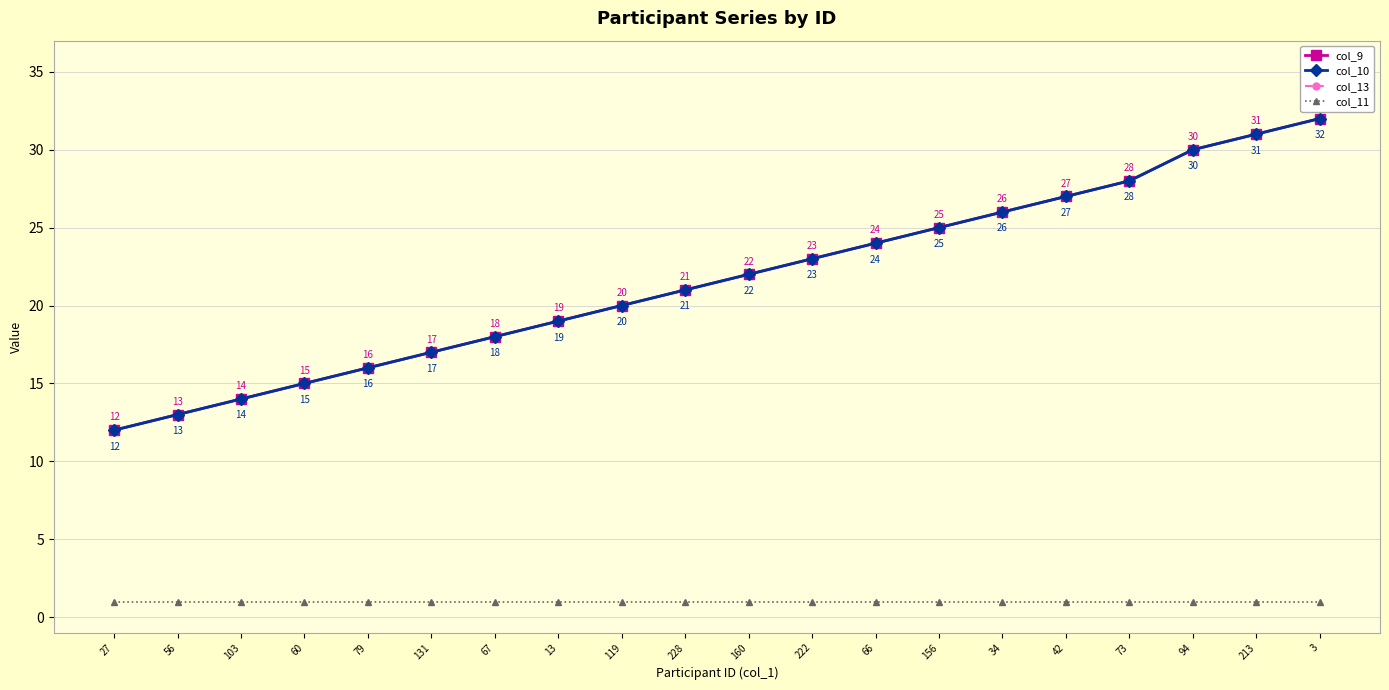

Is this an area chart (filled region under the line)?

No